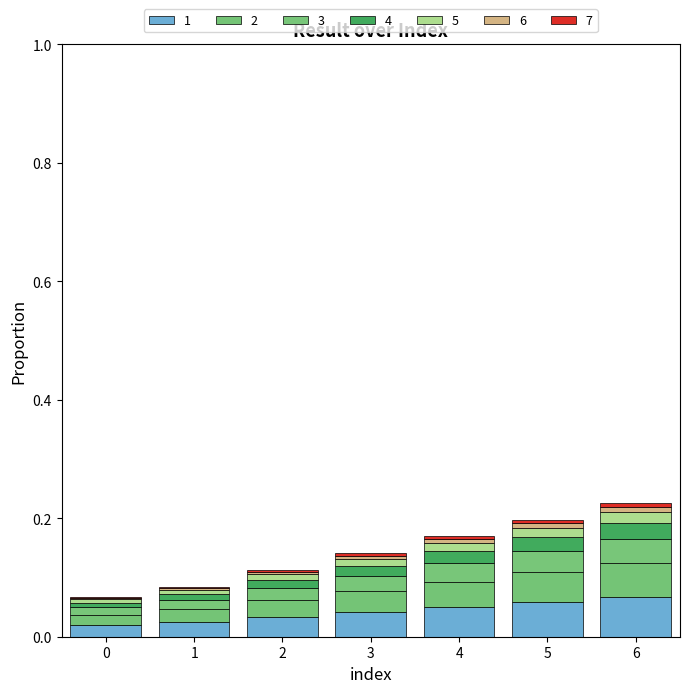

Are the bars grouped side by side (vs. stacked)?

No